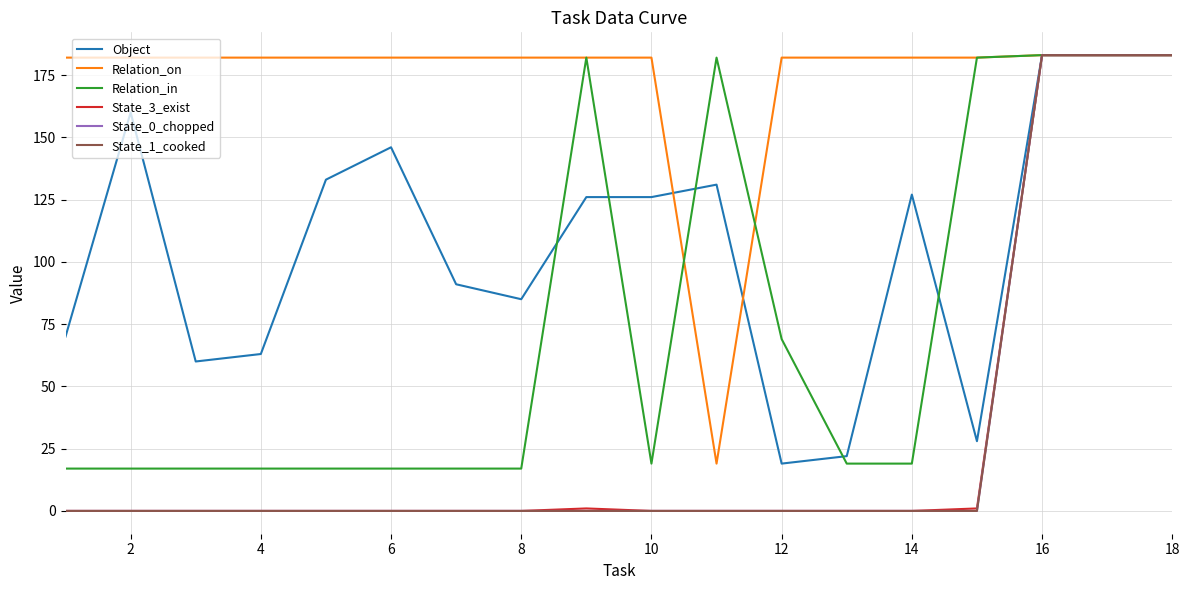

True or false: State_0_chopped and Object cross at least once.

False